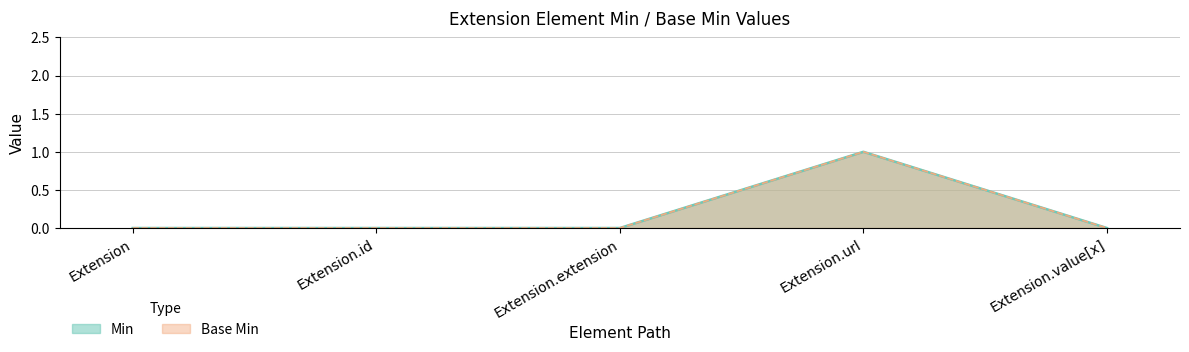

At how many categories does at least one series exceed 0?

1